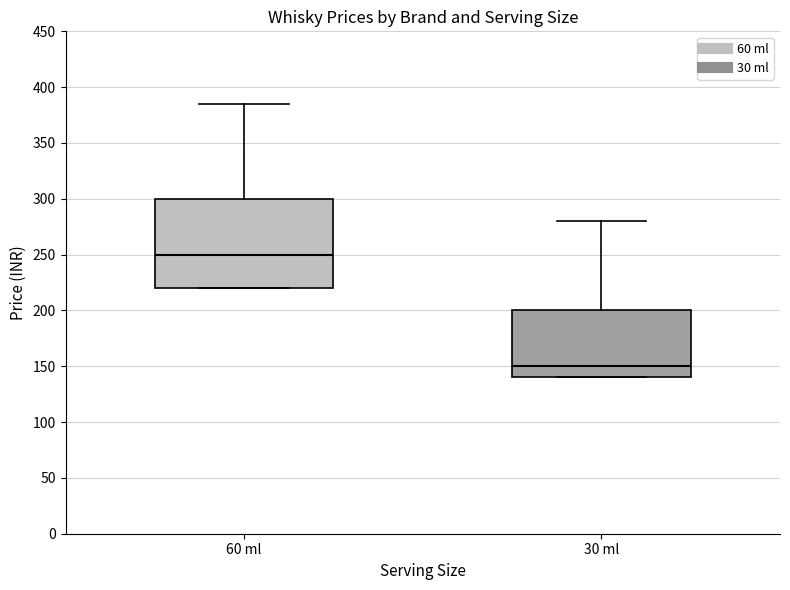

Where is the upper edge of the box for 30 ml on the y-axis? The values are not printed on the chart, so give them approximately, as read against the axis.

200